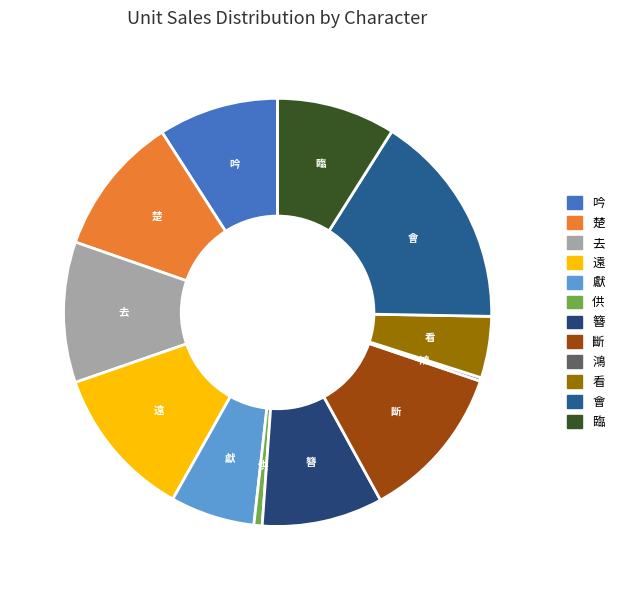

The 去 slice represents 1% of the pie. True or false?

False